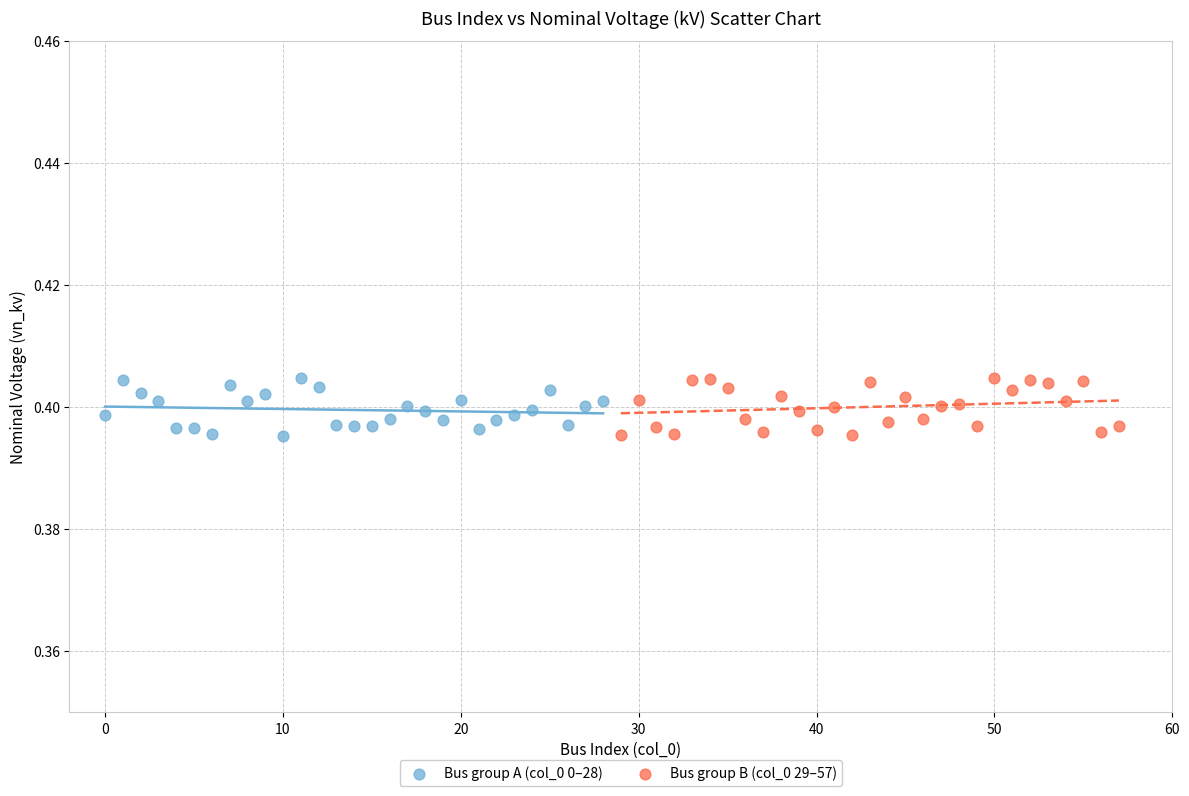

What are all the series names shown in the legend?

Bus group A (col_0 0–28), Bus group B (col_0 29–57)